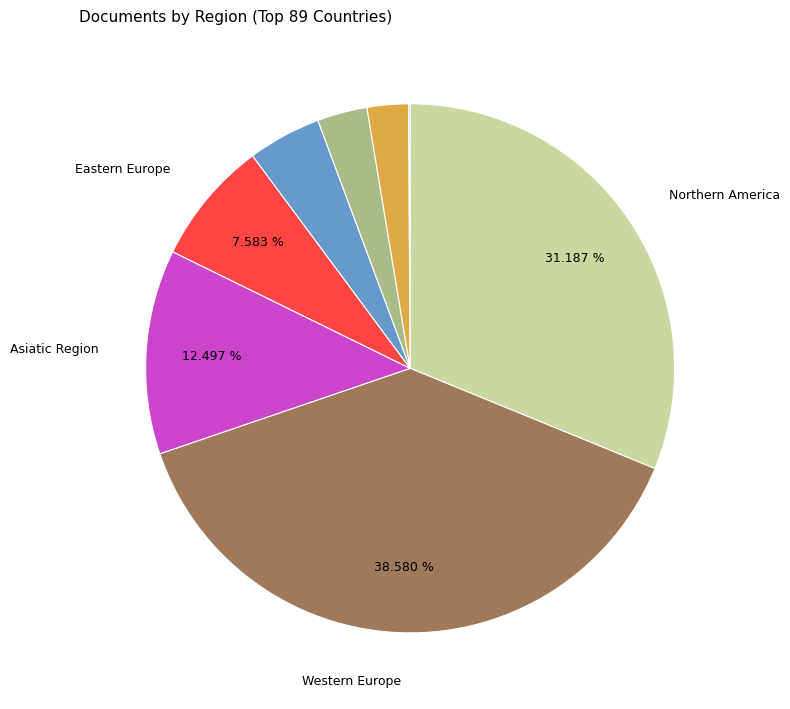

Is there any slice that represents more than half of the pie?

No